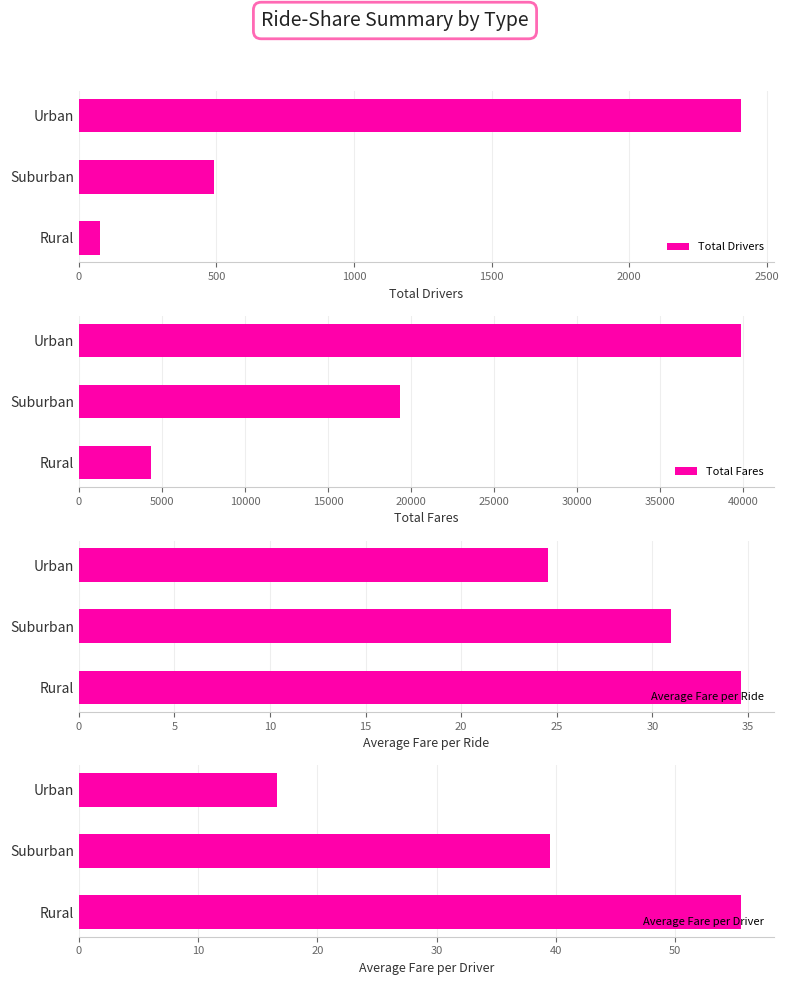

Rank the categories by Total Drivers value from highest to lowest.

Urban, Suburban, Rural